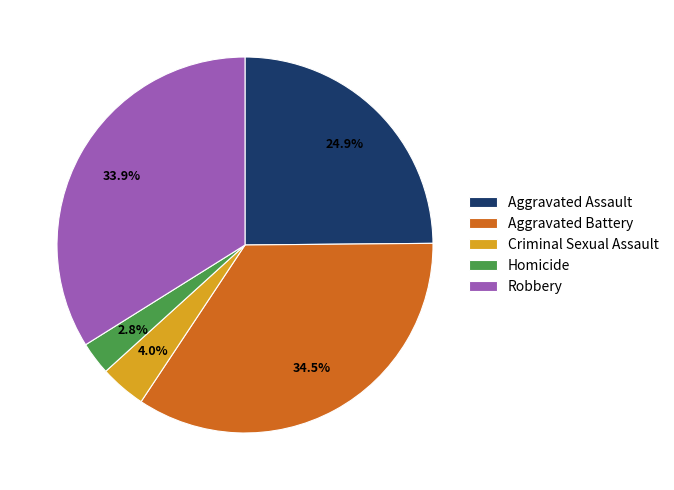

What portion of the pie excludes Robbery?

66.1%